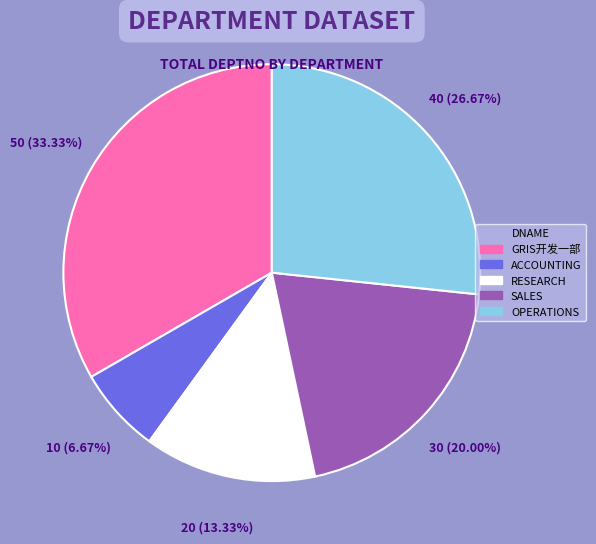

Which slice is the largest?

GRIS开发一部